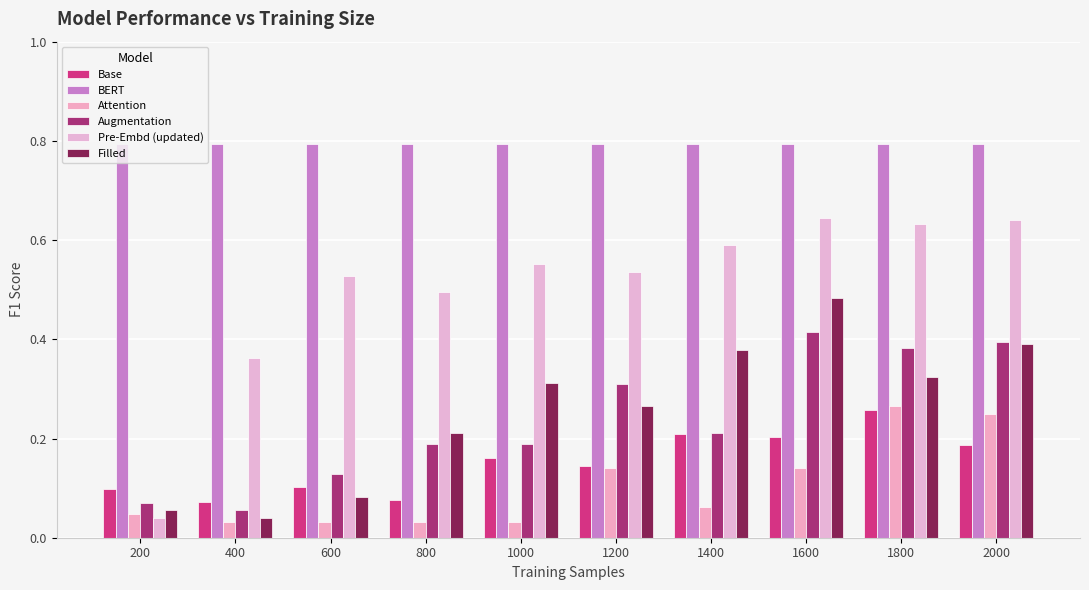

Which series has the largest total across all categories?

BERT